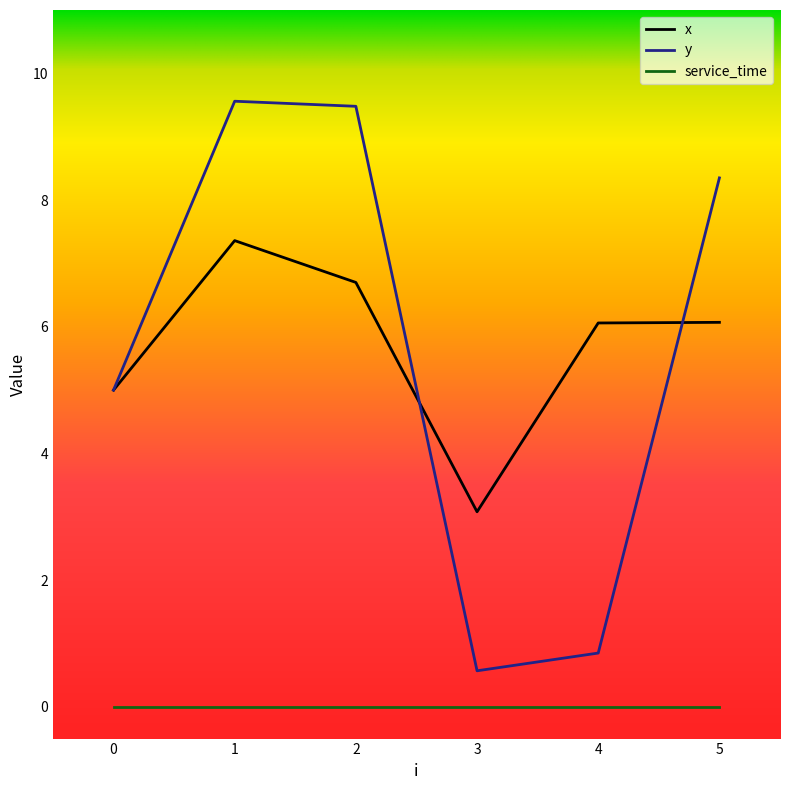

At which label does y first exceed 8?

1